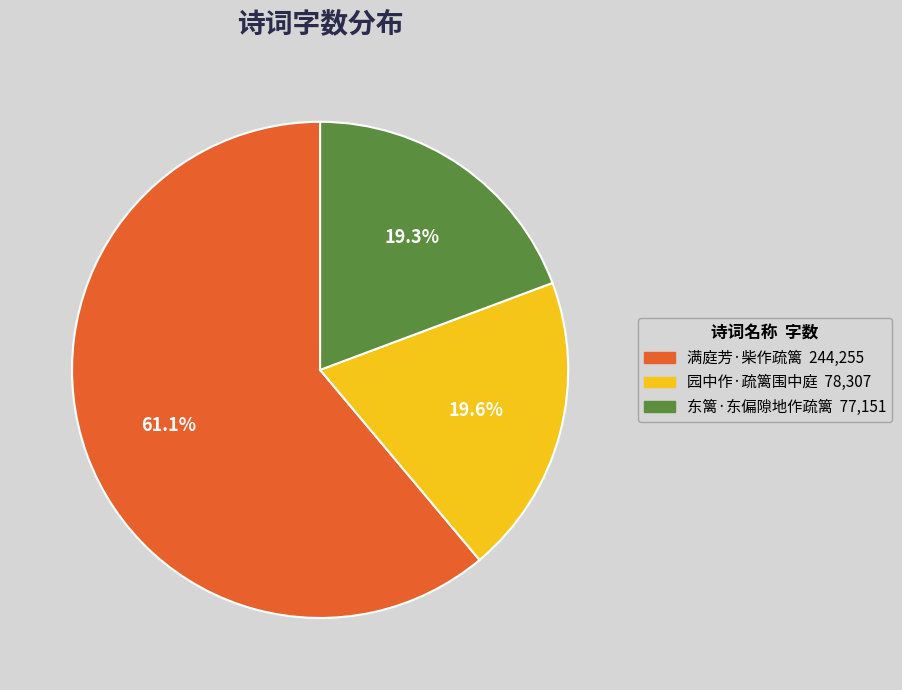

What portion of the pie excludes 满庭芳·柴作疏篱?

38.9%